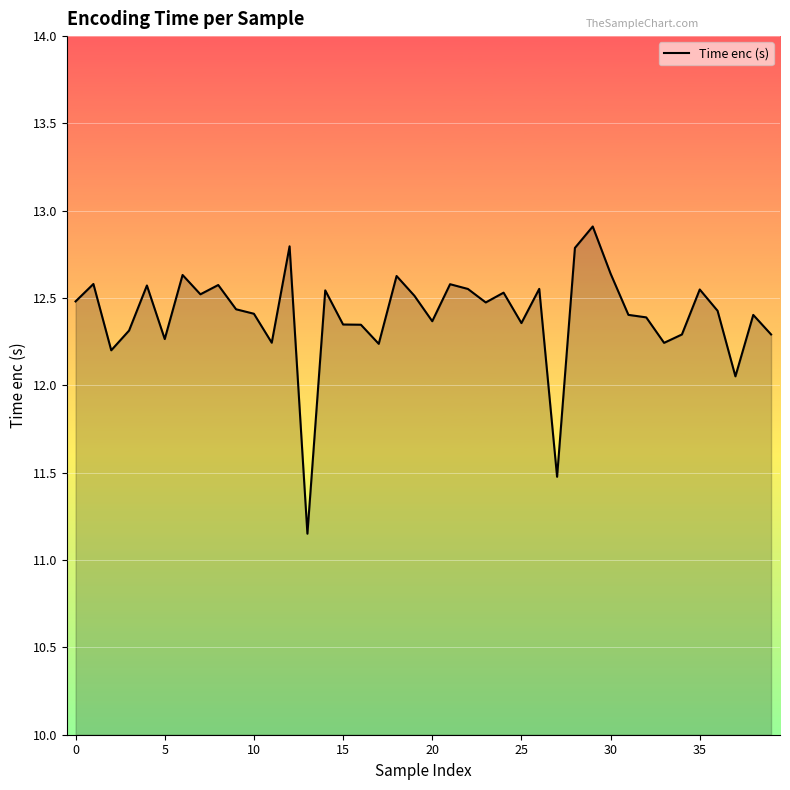

What is the greatest value displayed?

12.9